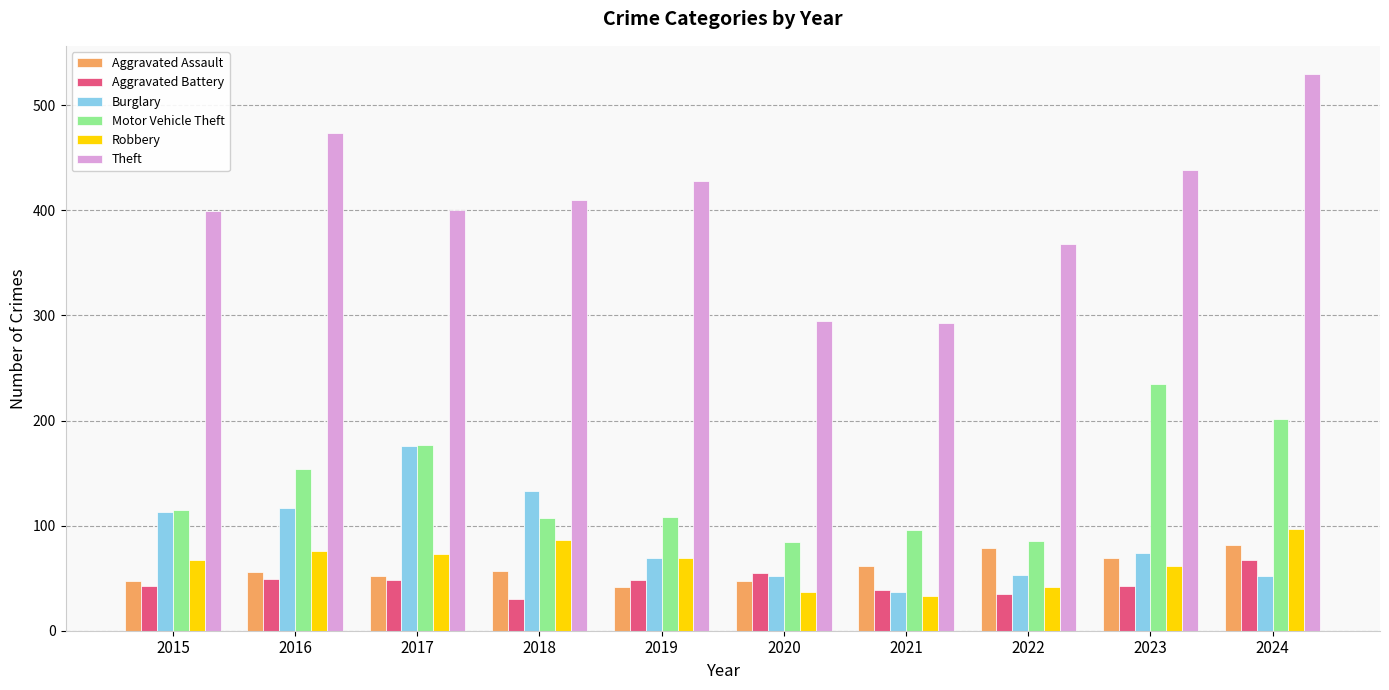

The value of Burglary at 2022 is 53. True or false?

True